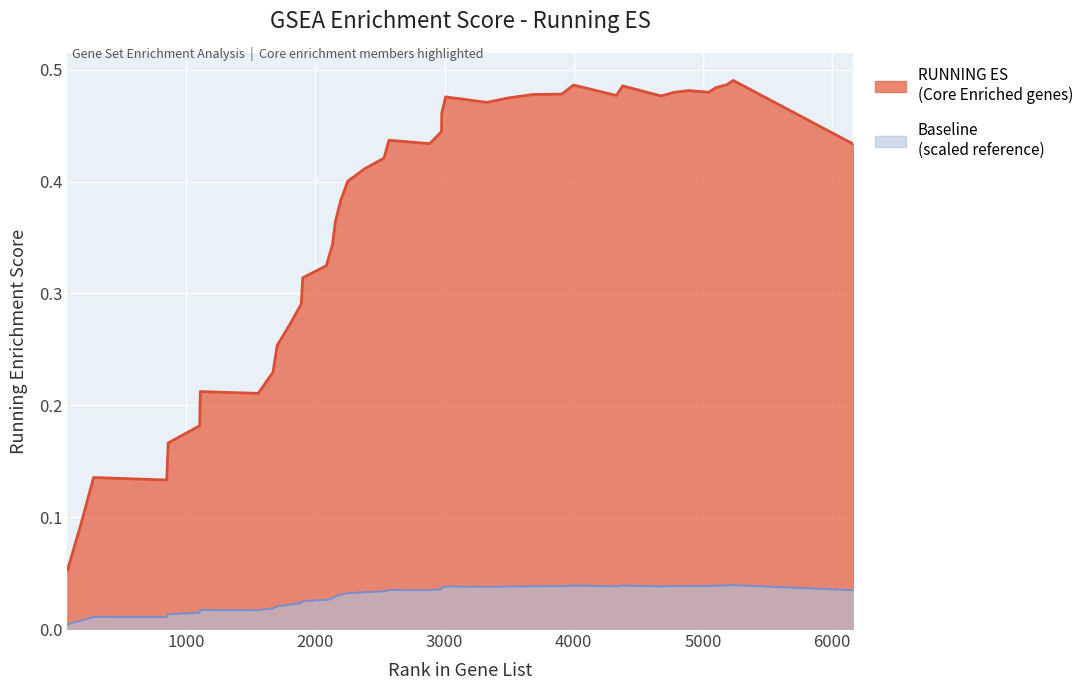

How many lines are shown in the chart?

2